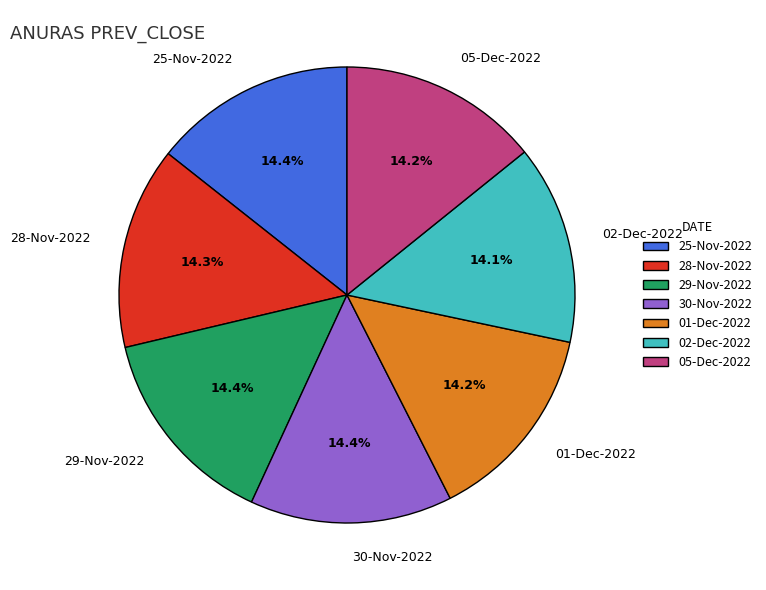

Approximately how many times larger is the value at 01-Dec-2022 compared to 30-Nov-2022?

1.0